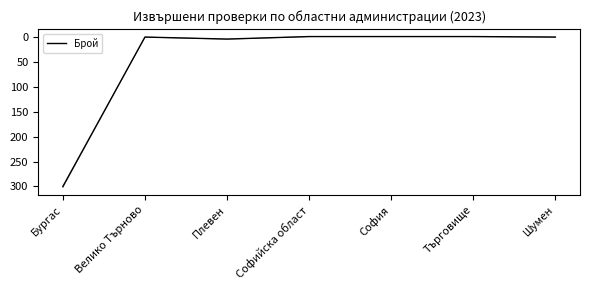

What is the ratio of the value at Велико Търново to the value at Шумен?

1.0